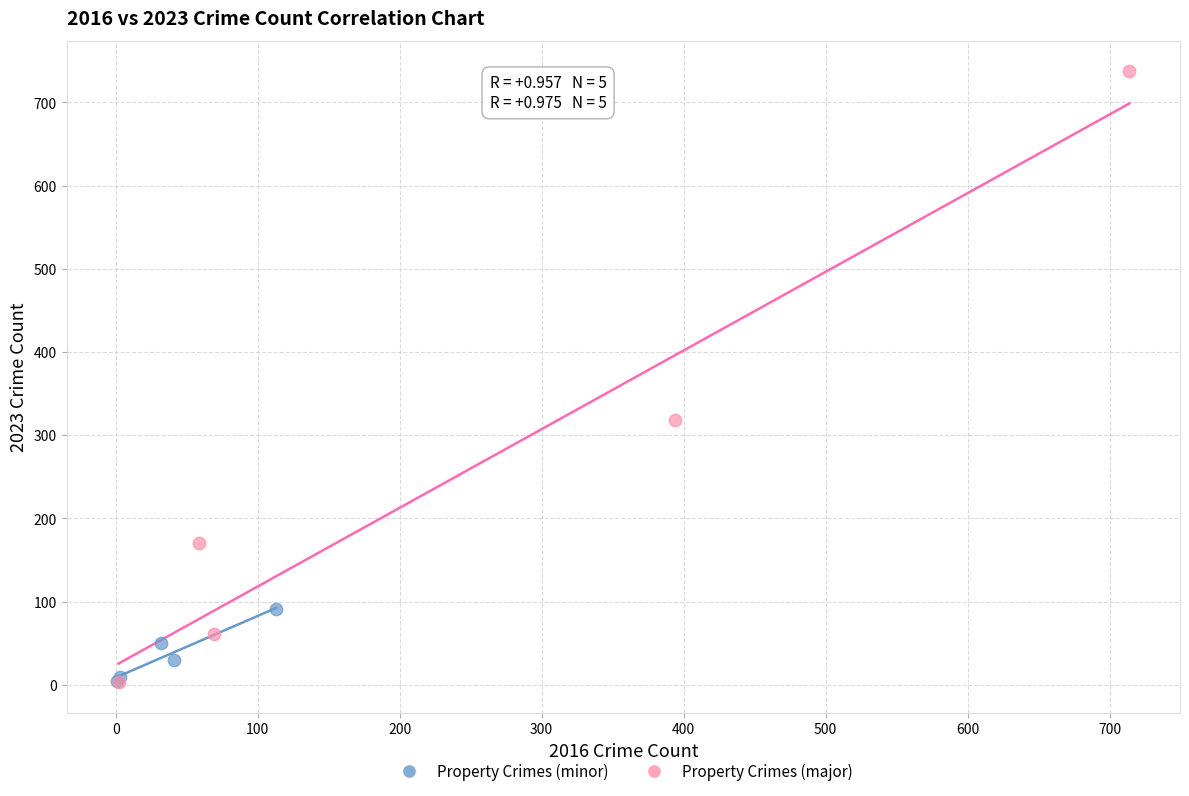

Which series reaches the maximum Y coordinate?

Property Crimes (major)